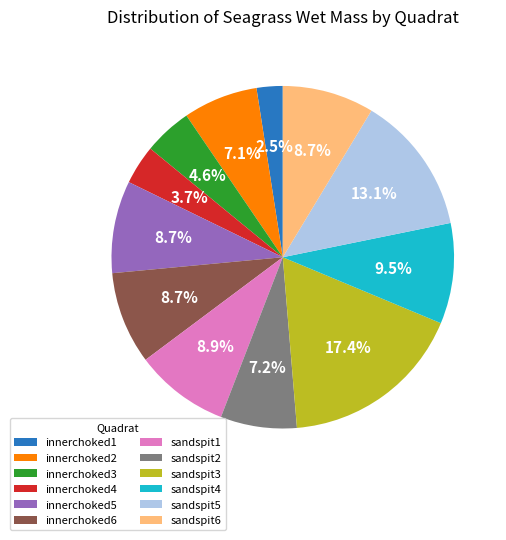

Which slice is the smallest?

innerchoked1